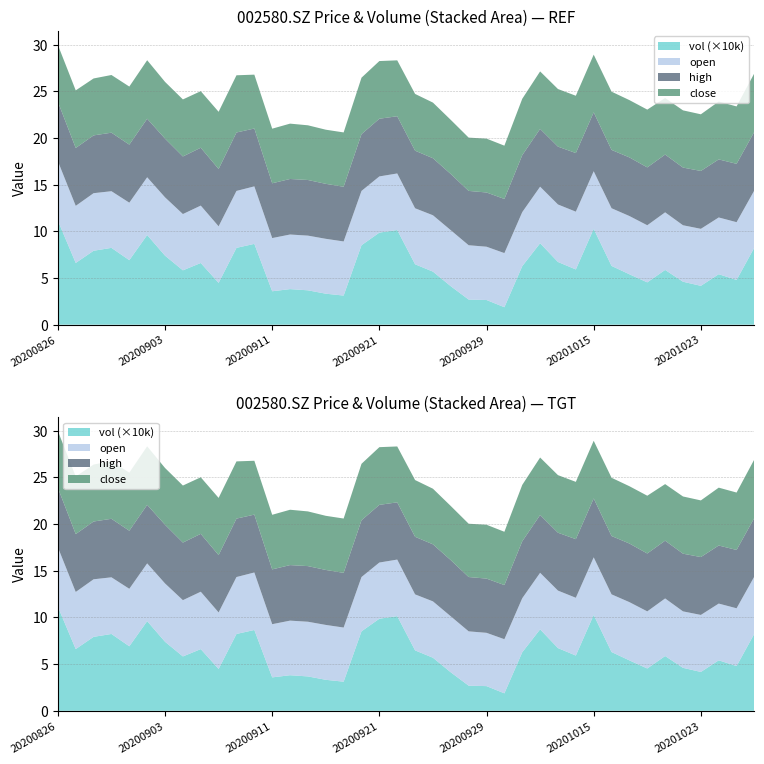

Reading left to right, extract all data points from this chart.

open: 6.4	6.1	6.2	6.1	6.2	6.2	6.2	6.0	6.2	6.1	6.1	6.2	5.7	5.8	5.9	5.9	5.8	5.8	6.0	6.1	6.0	6.0	6.0	5.8	5.7	5.8	5.8	6.1	6.2	6.2	6.2	6.2	6.2	6.1	6.2	6.0	6.1	6.1	6.2	6.1
high: 6.4	6.2	6.2	6.3	6.2	6.3	6.3	6.2	6.2	6.1	6.3	6.2	5.9	6.0	6.0	5.9	5.9	6.1	6.2	6.1	6.2	6.1	6.0	5.8	5.8	5.8	6.1	6.2	6.2	6.3	6.3	6.2	6.3	6.2	6.2	6.2	6.2	6.2	6.2	6.3
close: 6.1	6.2	6.1	6.2	6.2	6.3	6.1	6.1	6.1	6.1	6.1	5.8	5.8	5.9	5.9	5.8	5.8	6.0	6.2	6.0	6.1	6.0	5.8	5.7	5.8	5.7	6.0	6.2	6.2	6.1	6.2	6.2	6.1	6.2	6.1	6.1	6.1	6.2	6.2	6.3
vol: 111489.4	66134.9	79212.5	82316.9	69121.4	96060.7	73950.6	58244.4	66093.4	44806.0	82315.6	86598.0	35809.8	38115.6	36830.8	33213.0	31195.6	85137.4	98662.0	101431.2	64735.8	56849.2	41198.2	26925.0	26446.8	18710.4	62722.2	87263.1	67186.3	59190.2	102709.0	62962.8	54017.9	45334.7	58687.0	46033.6	41619.2	54085.2	47939.3	82776.8